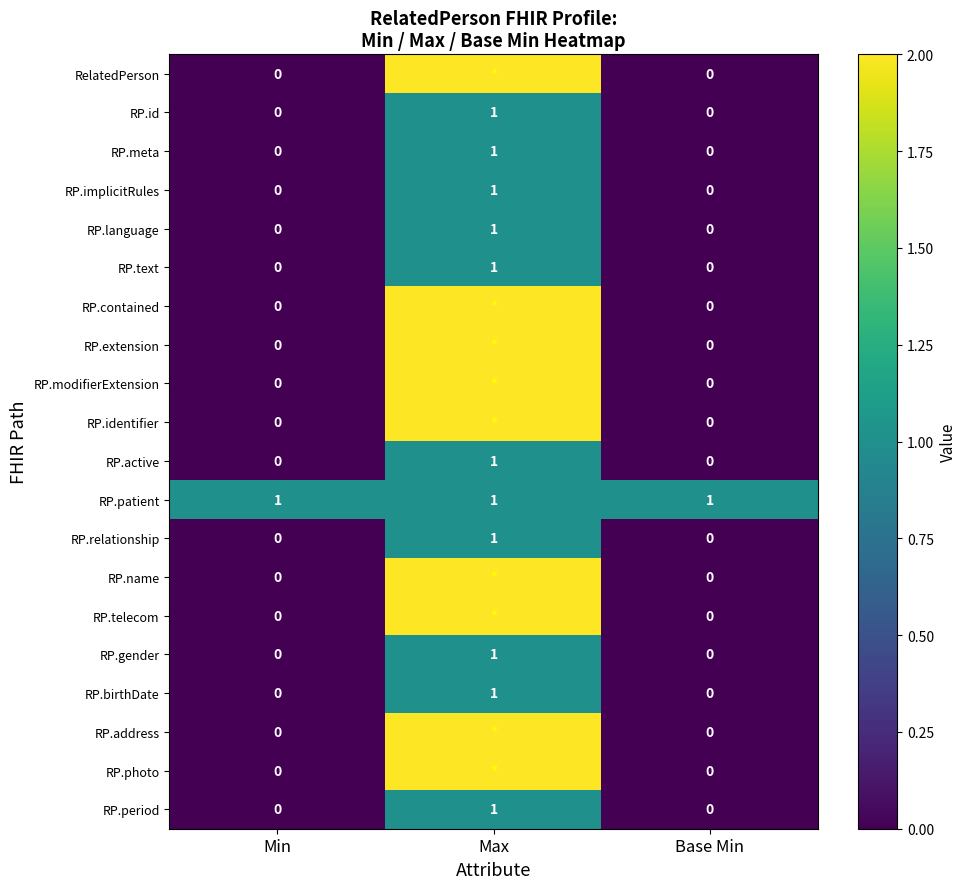

What is the difference between the highest and lowest values at Min?

1